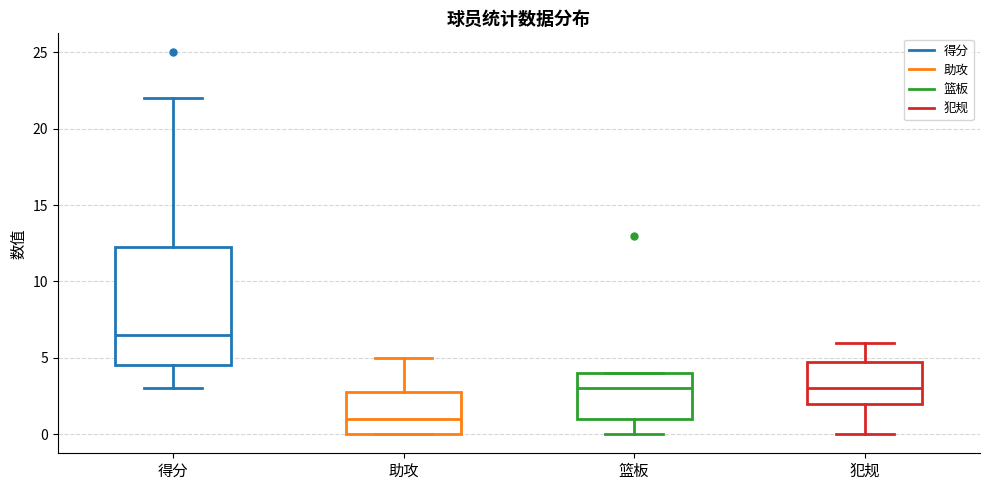

Where does the upper whisker of the box for 得分 end on the y-axis? The values are not printed on the chart, so give them approximately, as read against the axis.

22.0